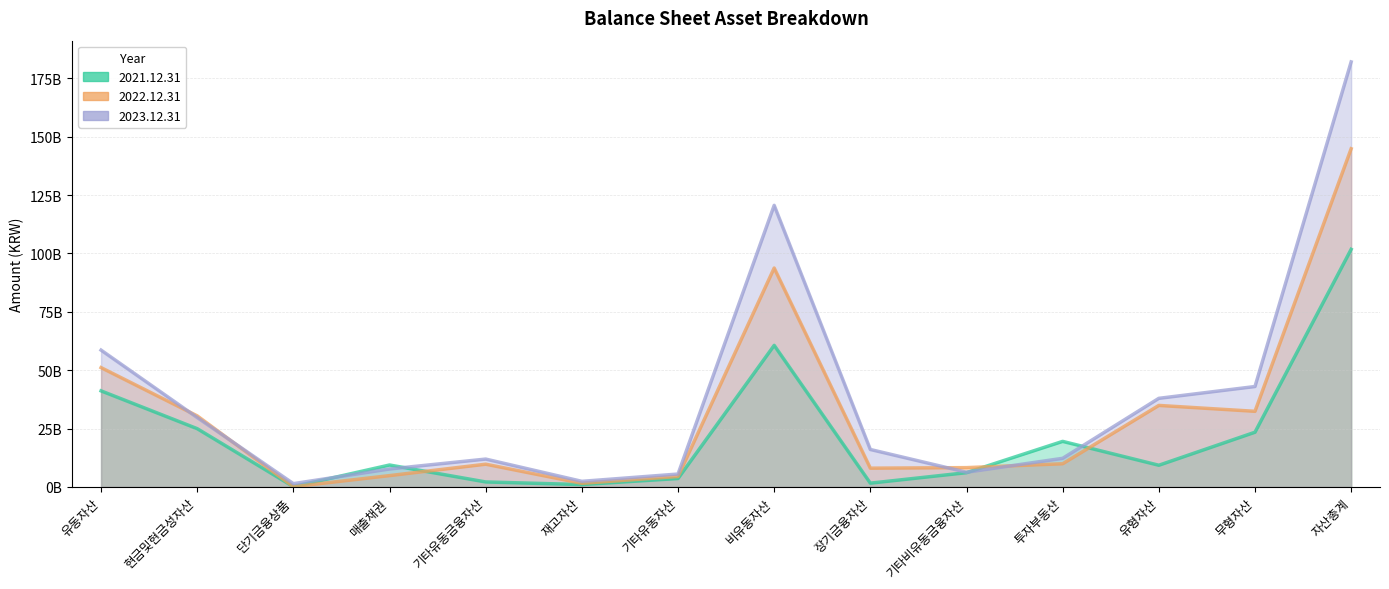

What is the highest value of the 2022.12.31 series?

144828008654